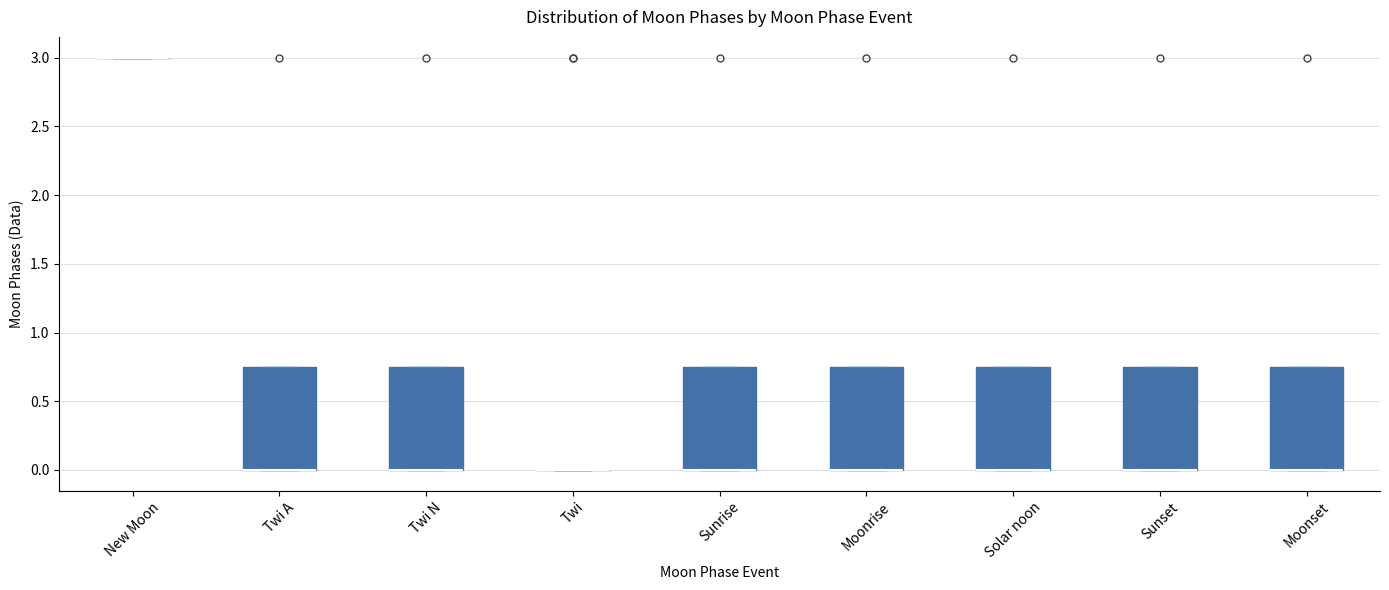

Reading left to right, read every box against the y-axis: the position of its median line, the range the box covers, and the ends of its whiskers. The values are not printed on the chart, so give them approximately, as read against the axis.

New Moon: box collapsed to a line at 3.00, whiskers 3.00 to 3.00
Twi A: median 0.00 (drawn on the box's lower edge), box 0.00 to 0.75, whiskers 0.00 to 0.75
Twi N: median 0.00 (drawn on the box's lower edge), box 0.00 to 0.75, whiskers 0.00 to 0.75
Twi: box collapsed to a line at 0.00, whiskers 0.00 to 0.00
Sunrise: median 0.00 (drawn on the box's lower edge), box 0.00 to 0.75, whiskers 0.00 to 0.75
Moonrise: median 0.00 (drawn on the box's lower edge), box 0.00 to 0.75, whiskers 0.00 to 0.75
Solar noon: median 0.00 (drawn on the box's lower edge), box 0.00 to 0.75, whiskers 0.00 to 0.75
Sunset: median 0.00 (drawn on the box's lower edge), box 0.00 to 0.75, whiskers 0.00 to 0.75
Moonset: median 0.00 (drawn on the box's lower edge), box 0.00 to 0.75, whiskers 0.00 to 0.75